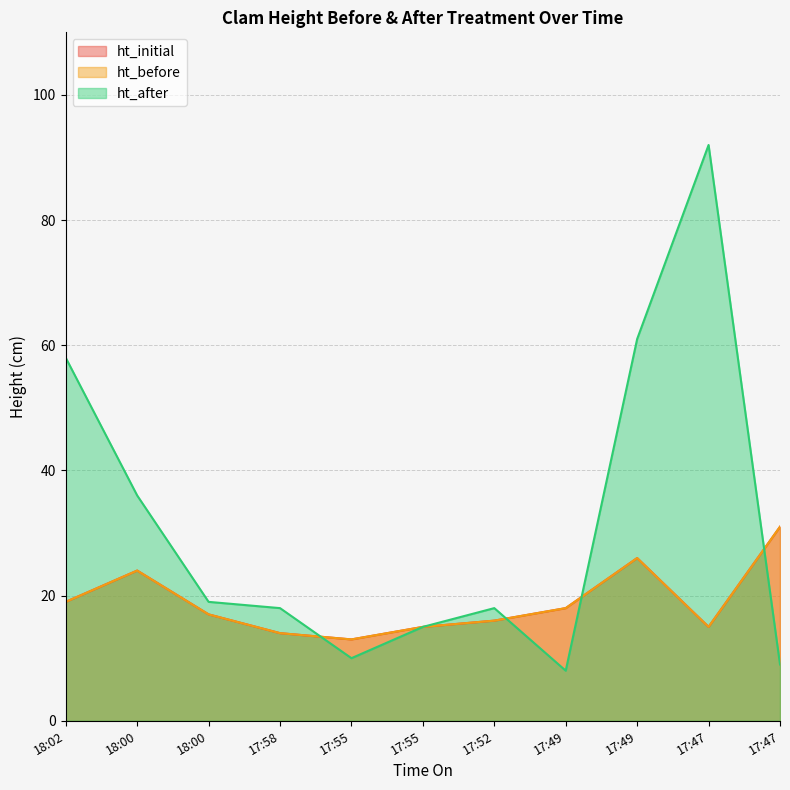

What is the difference between the maximum and second lowest values in the ht_before series?

17